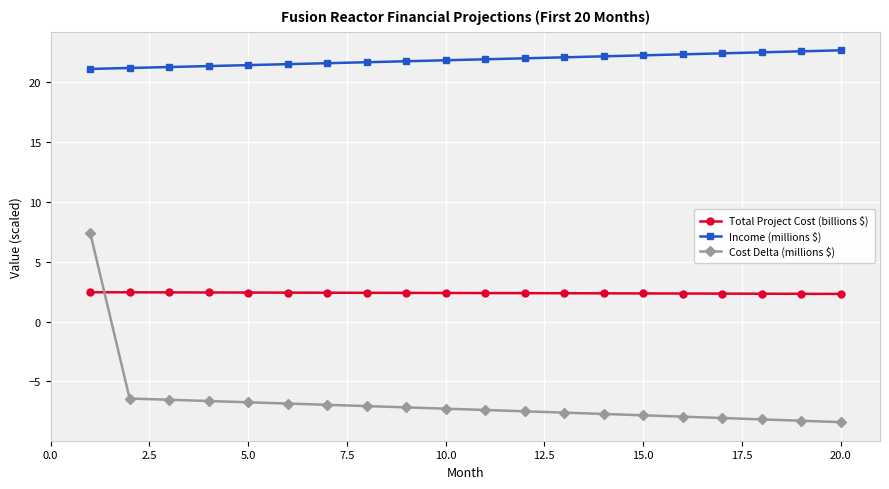

What is the average value of the Income (millions $) series?

21.8